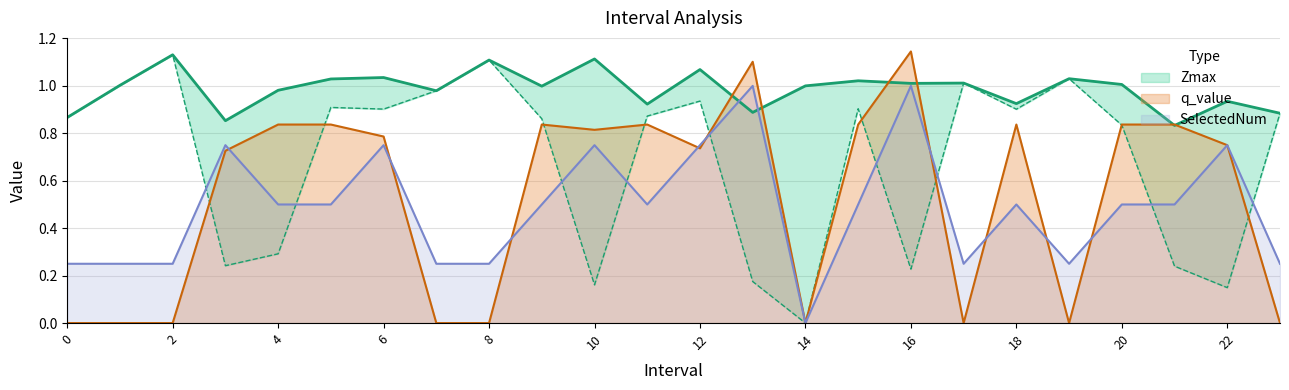

Between 12 and 23, which is larger?

12